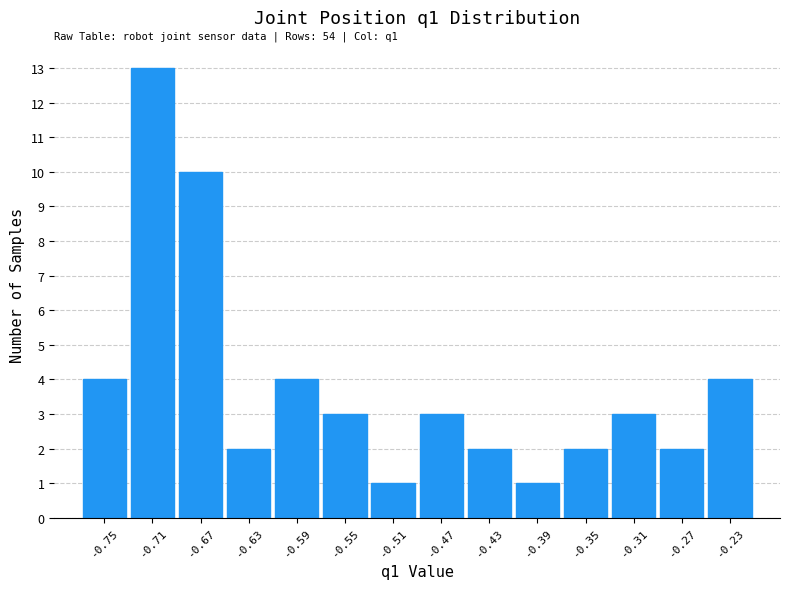

Over which range of the x-axis is the bar tallest?

-0.730 to -0.690